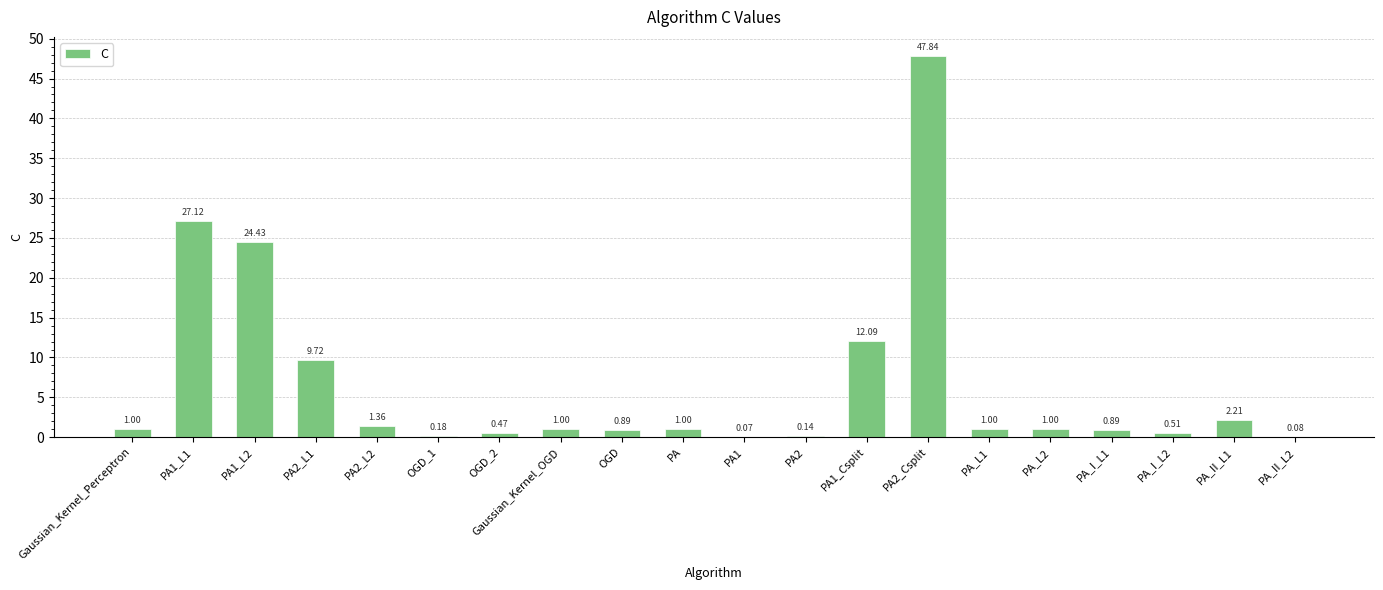

Which has a higher value, PA_I_L2 or PA_II_L2?

PA_I_L2